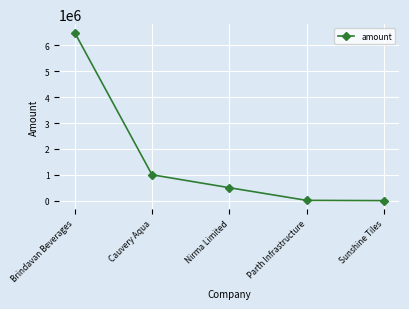

Which category has the highest value across all series?

Brindavan Beverages